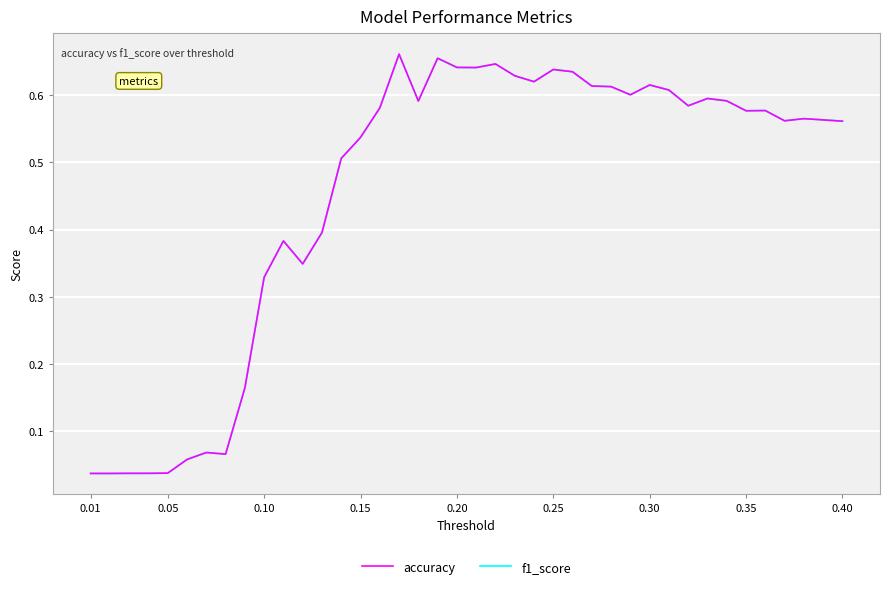

What is the difference between the maximum and minimum values in the f1_score series?

0.6